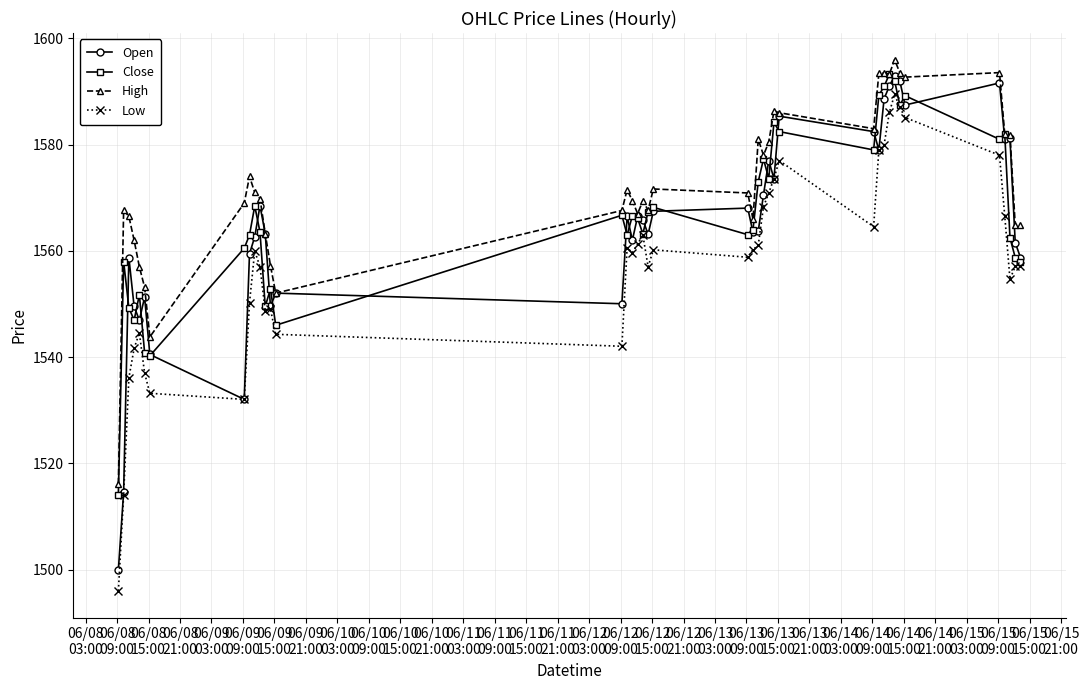

At how many categories does at least one series exceed 1498?

40